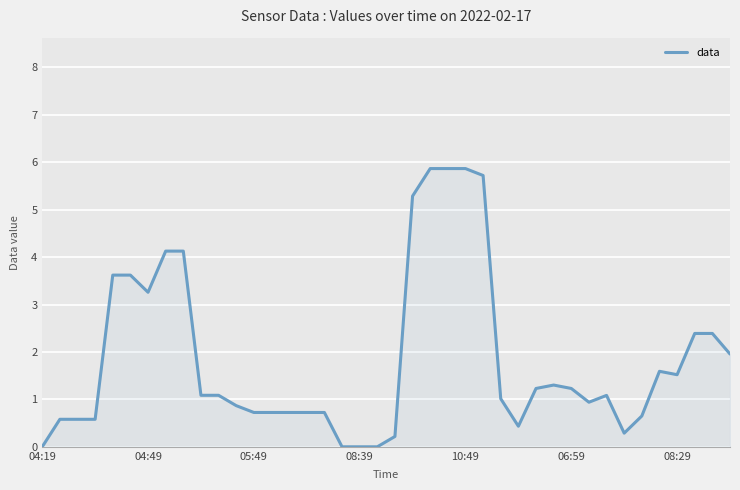

What is the difference between the maximum and minimum values?

5.9